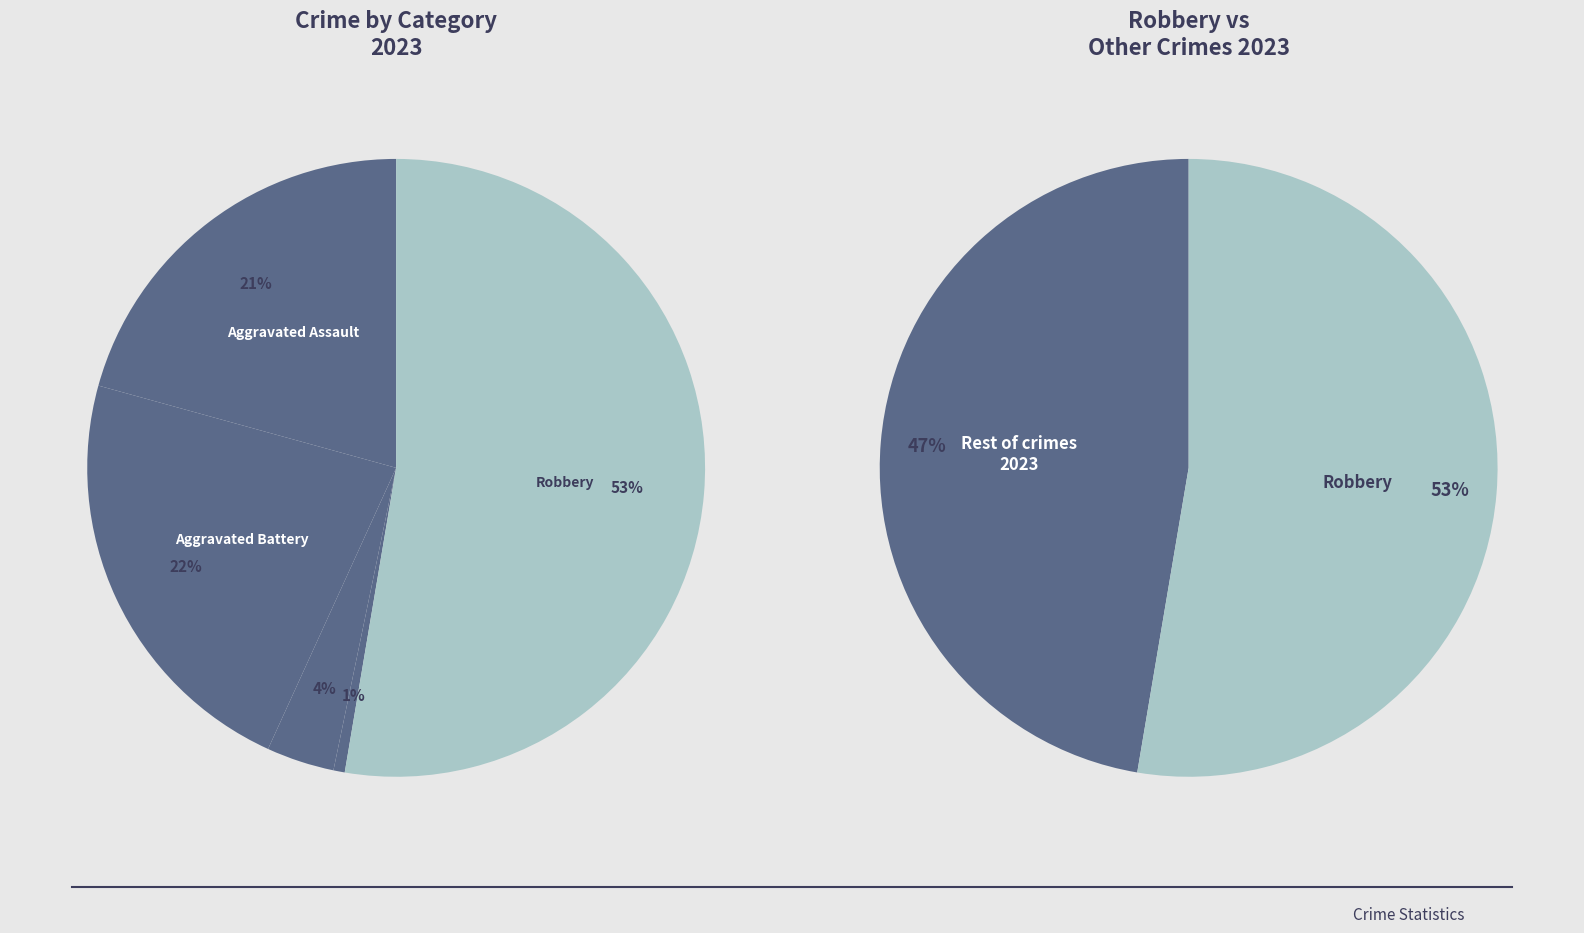

To the nearest percent, what is the difference between the largest and smallest slice percentages?

52%